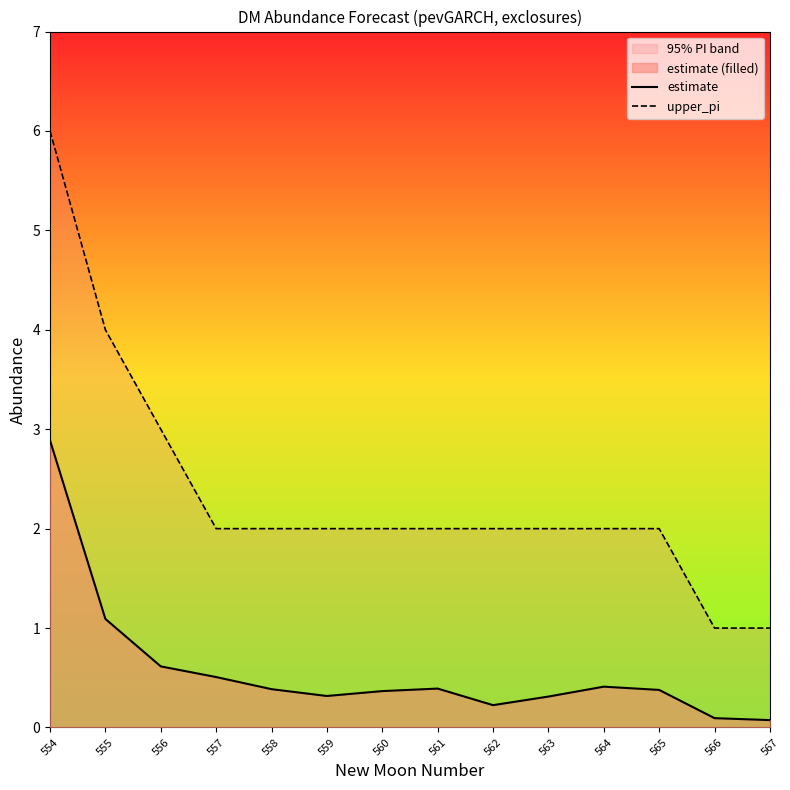

True or false: estimate and upper_pi cross at least once.

False